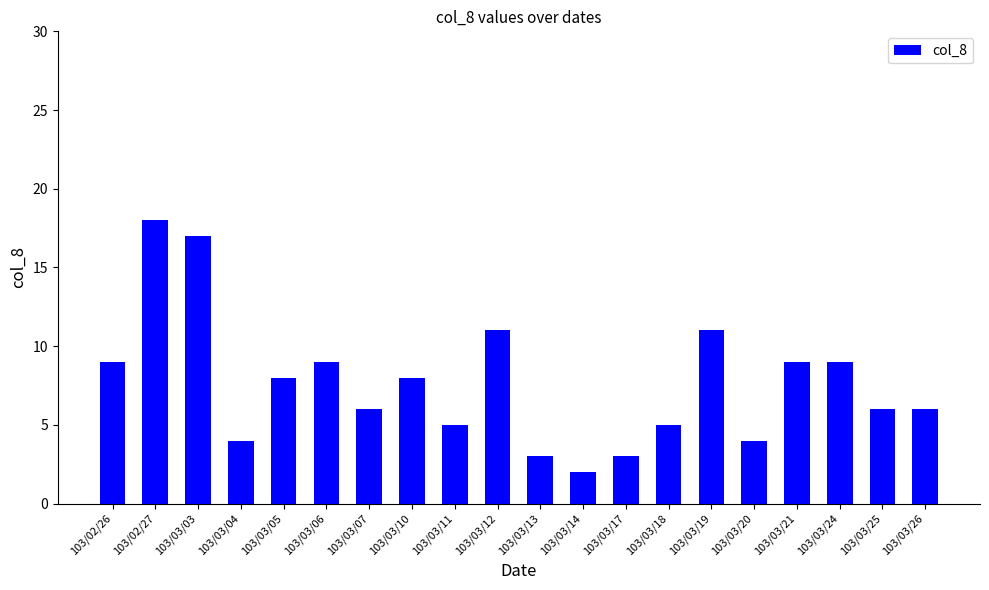

What is the value of the 10th bar from the left?

11